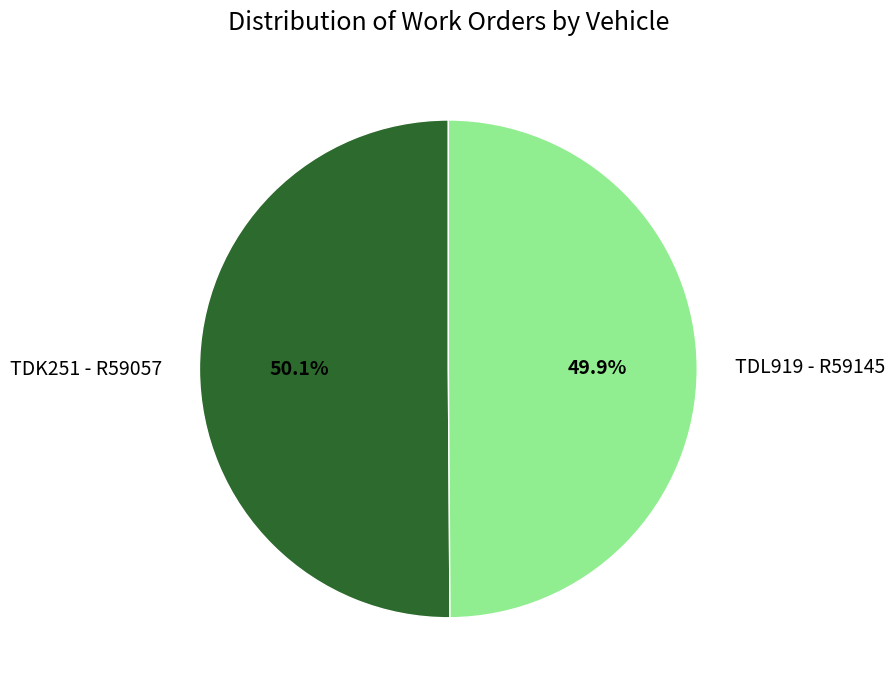

What percentage do TDK251 - R59057 and TDL919 - R59145 together represent?

100.0%